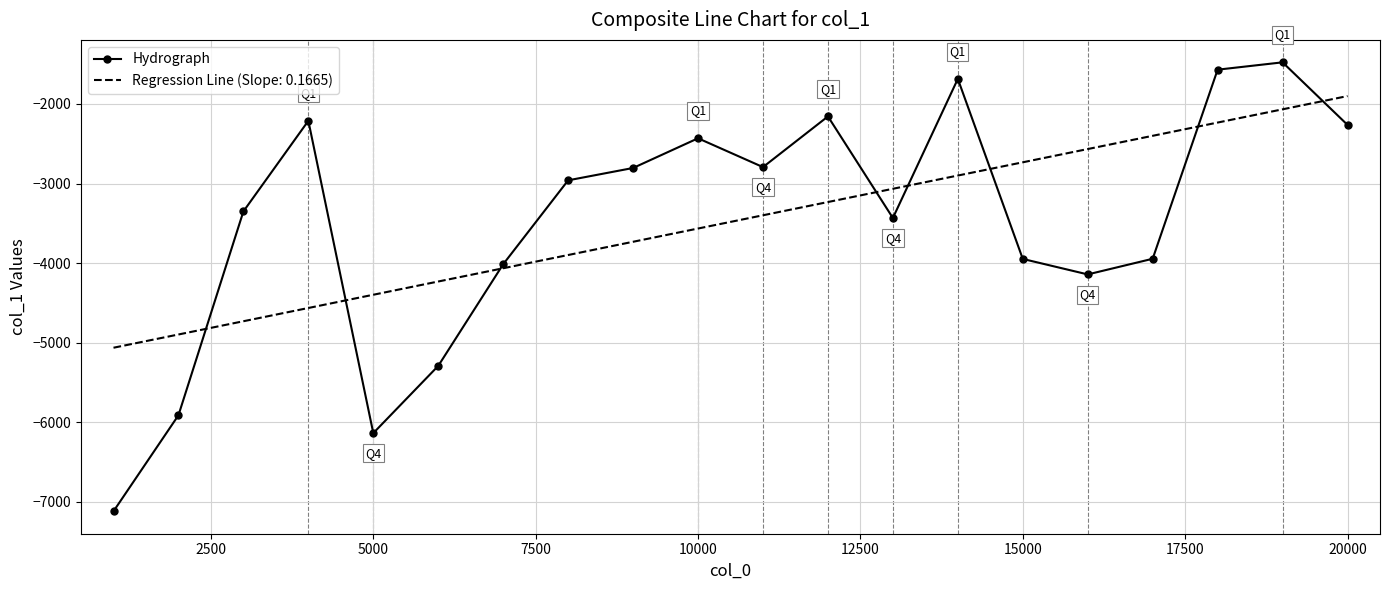

What is the maximum value shown in the chart?

-1476.5